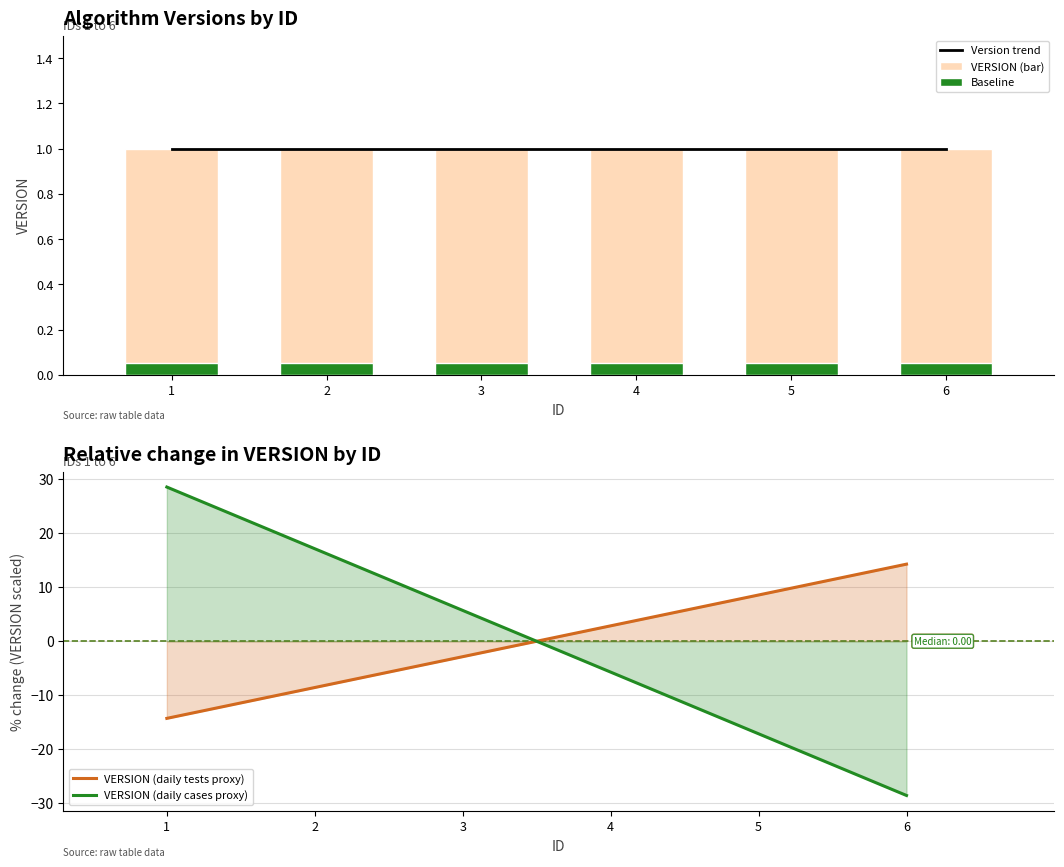

Which series has the largest total across all categories?

Version trend